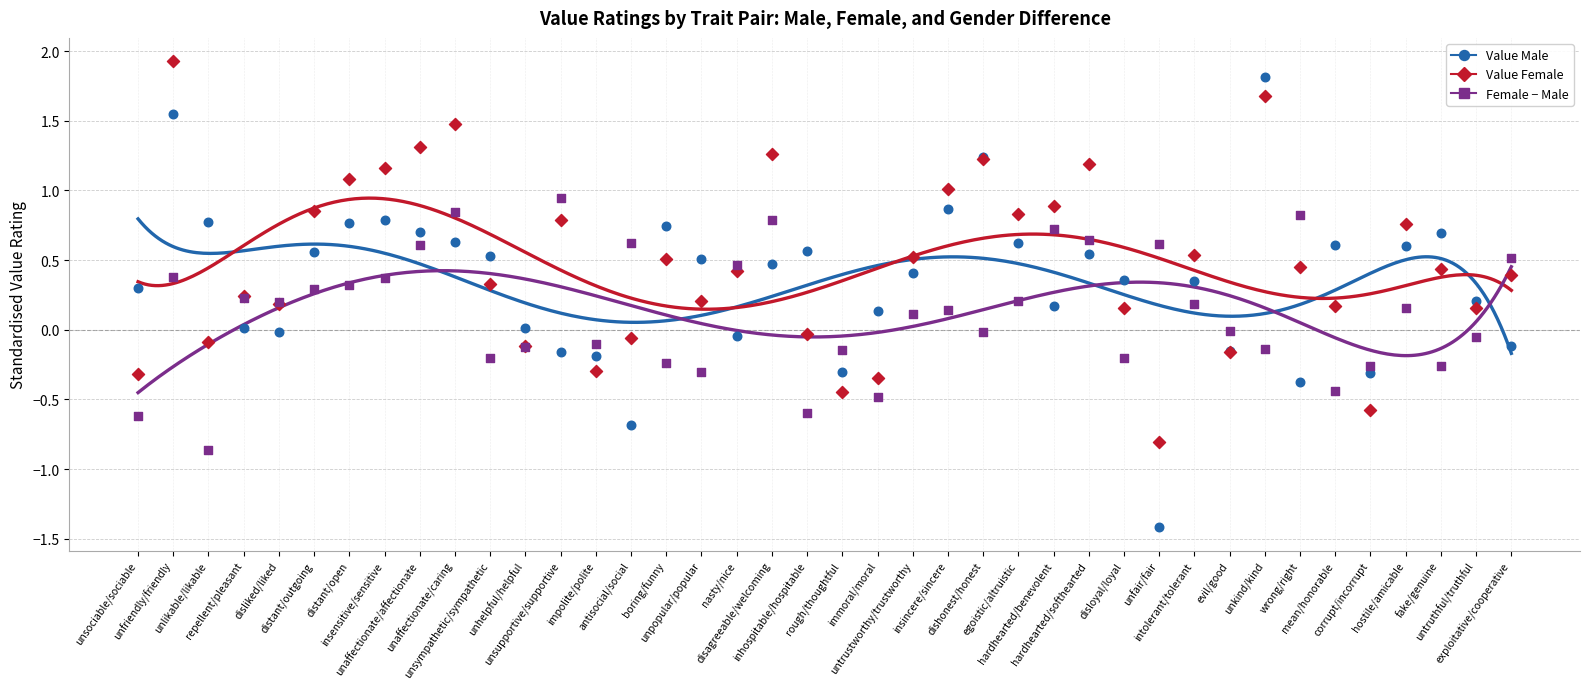

Which series has the widest spread of Y values?

Value Male